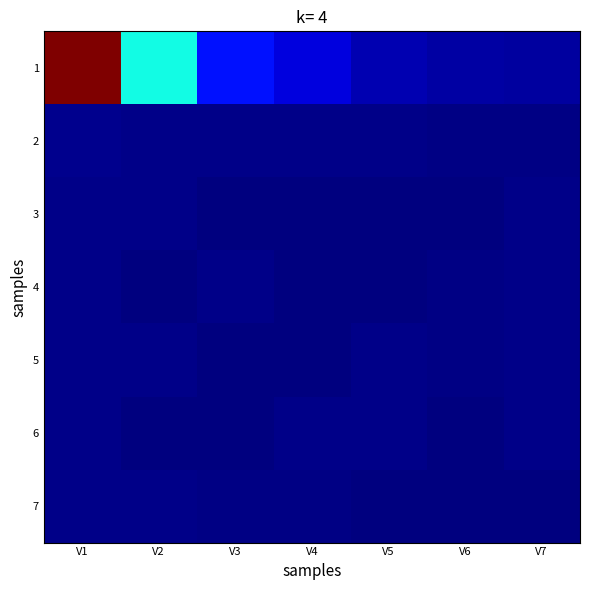

Which series changed the most between V1 and V7?

1